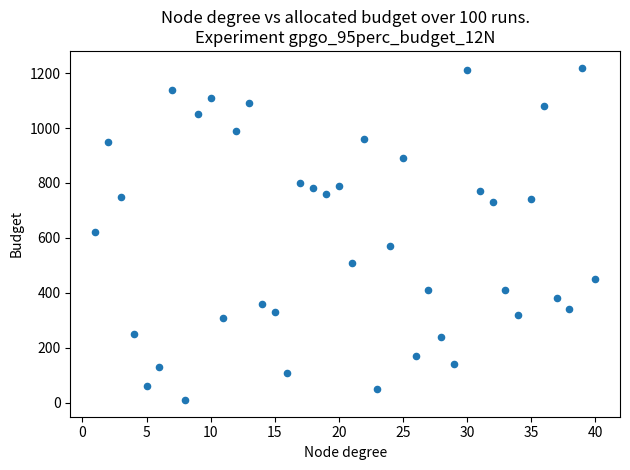

What is the range of X values (max minus min)?

39